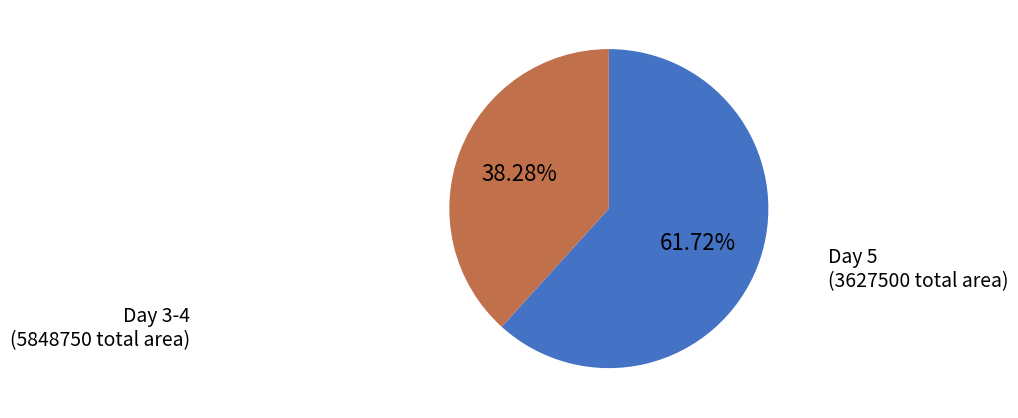

Between Day 3-4 and Day 5, which is larger?

Day 3-4